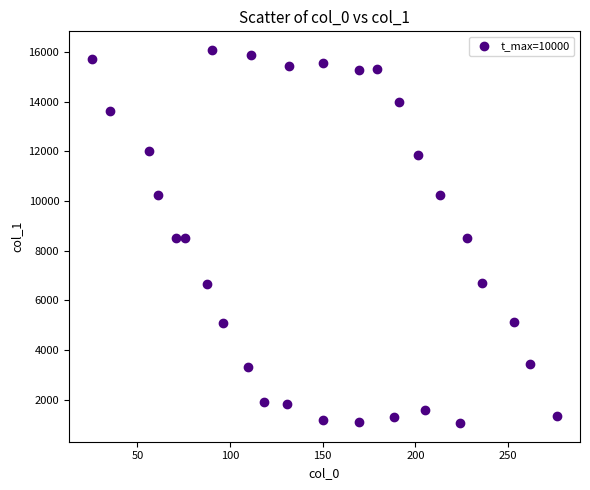

What is the range of Y values (max minus min)?

15016.1